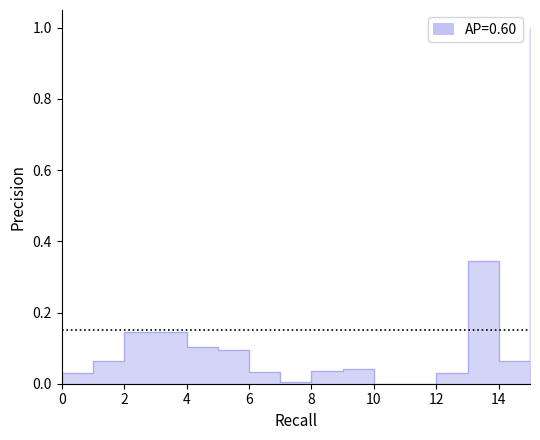

Reading right to left, what are all the values shown in this chart?

15=1.0	14=0.1	13=0.3	12=0.0	11=0.0	10=0.0	9=0.0	8=0.0	7=0.0	6=0.0	5=0.1	4=0.1	3=0.1	2=0.1	1=0.1	0=0.0